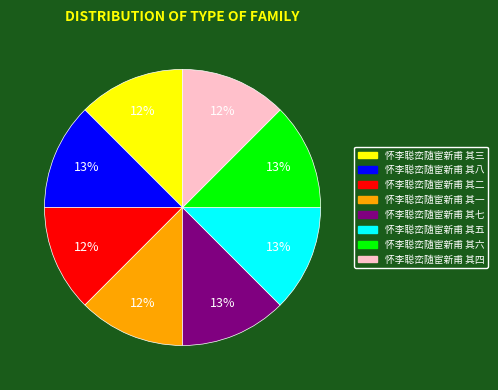

Is the sum of 怀李聪峦随宦新甫 其二 and 怀李聪峦随宦新甫 其八 greater than half?

No